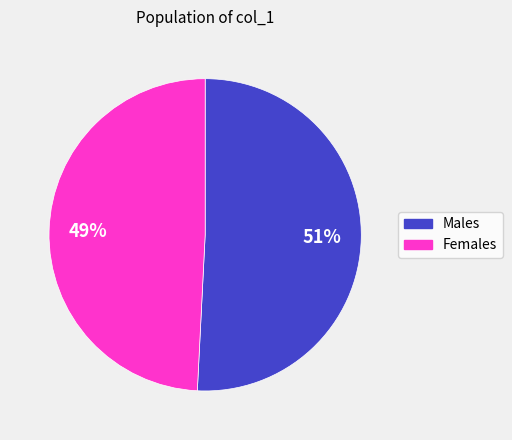

Count the number of slices in the pie.

2